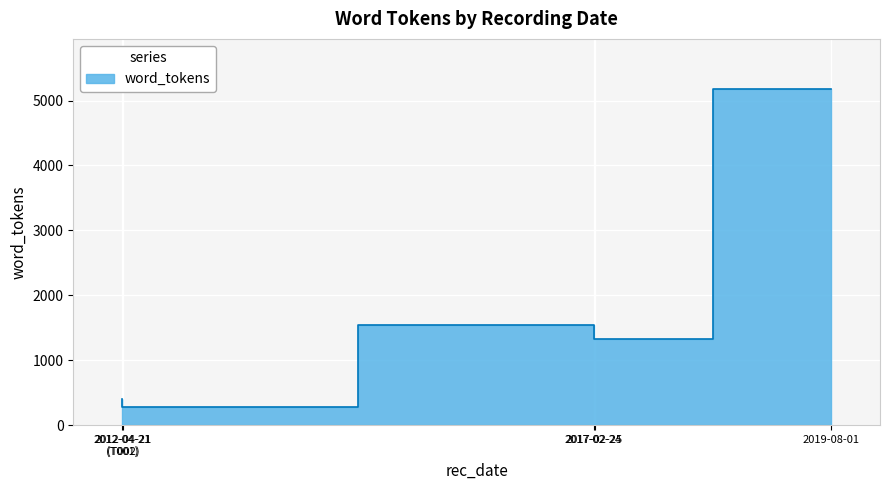

What is the sum of all values?

8718